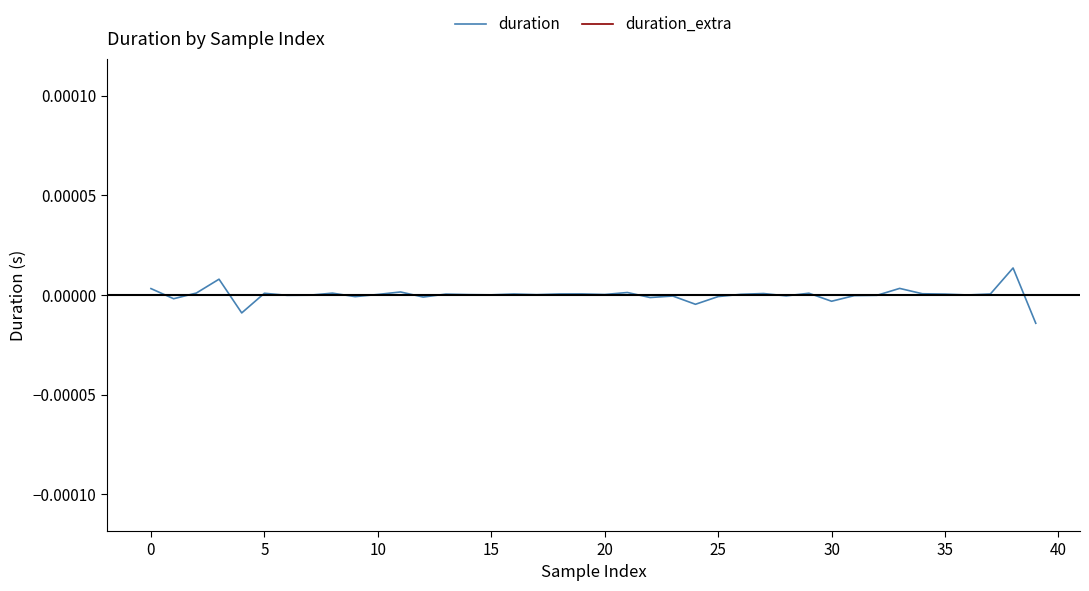

Does the chart have visible grid lines?

No